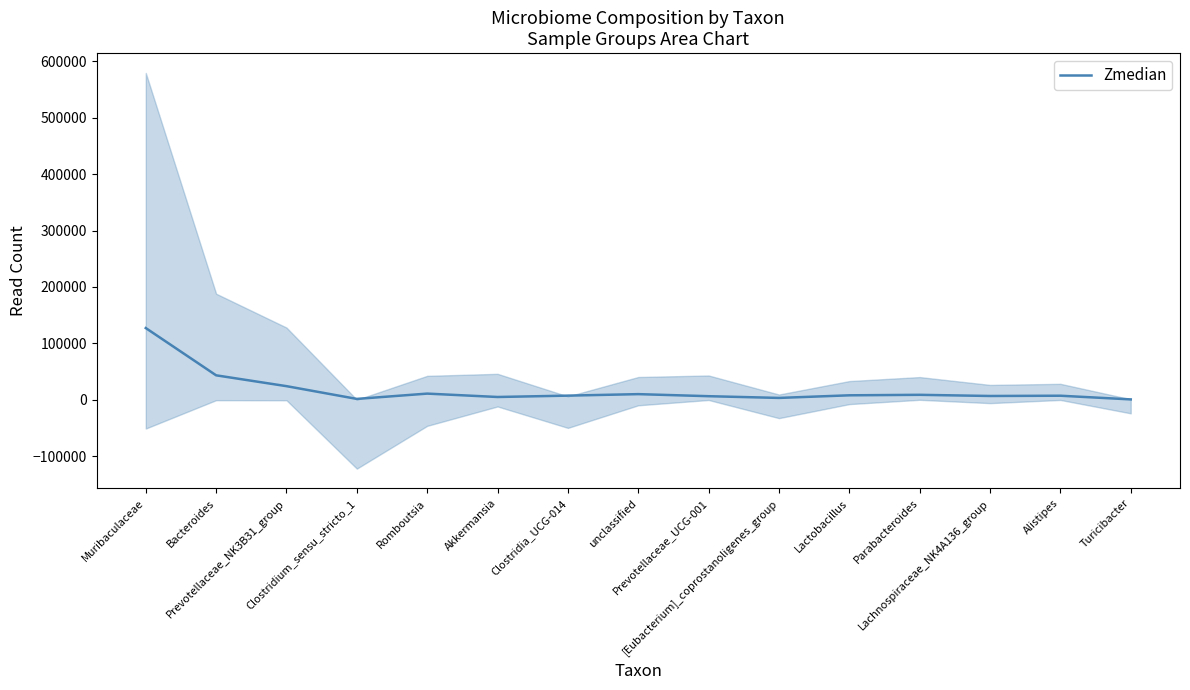

Which has a higher value, unclassified or [Eubacterium]_coprostanoligenes_group?

unclassified